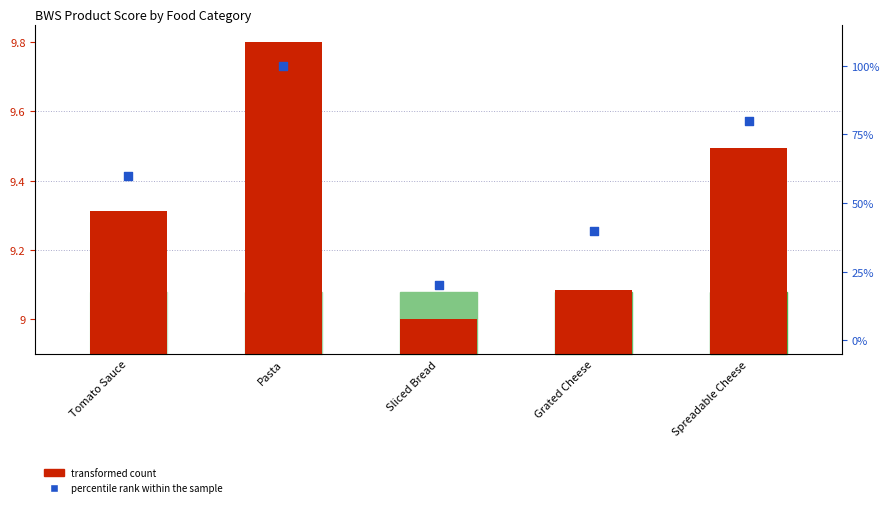

At how many categories does at least one series exceed 16?

5